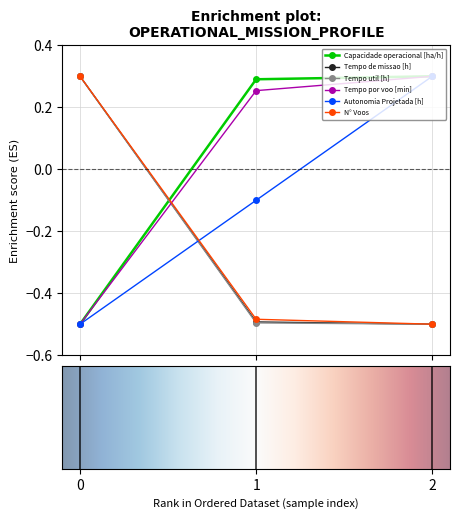

At how many categories does at least one series exceed 0?

3